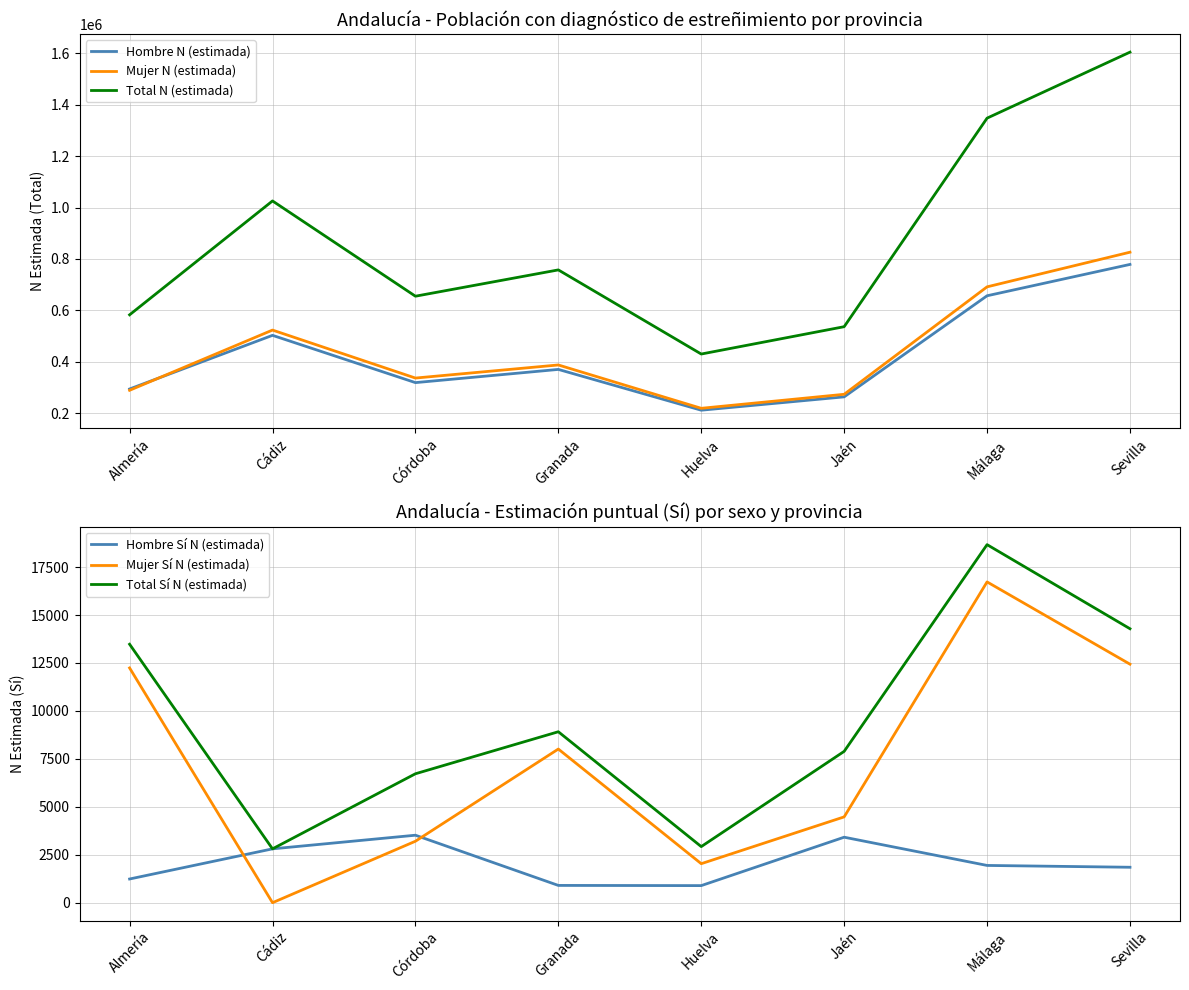

Reading right to left, what are all the values shown in this chart?

Hombre N (estimada): Sevilla=778583	Málaga=656558	Jaén=263123	Huelva=211221	Granada=369964	Córdoba=318565	Cádiz=502575	Almería=293761
Mujer N (estimada): Sevilla=826167	Málaga=691294	Jaén=273115	Huelva=218587	Granada=387283	Córdoba=336309	Cádiz=523084	Almería=288703
Total N (estimada): Sevilla=1604750	Málaga=1347852	Jaén=536238	Huelva=429808	Granada=757247	Córdoba=654874	Cádiz=1025659	Almería=582464
Hombre Sí N (estimada): Sevilla=1848	Málaga=1943	Jaén=3415	Huelva=891	Granada=901	Córdoba=3519	Cádiz=2808	Almería=1236
Mujer Sí N (estimada): Sevilla=12437	Málaga=16727	Jaén=4475	Huelva=2034	Granada=8012	Córdoba=3205	Cádiz=0	Almería=12241
Total Sí N (estimada): Sevilla=14285	Málaga=18670	Jaén=7891	Huelva=2925	Granada=8914	Córdoba=6723	Cádiz=2808	Almería=13477